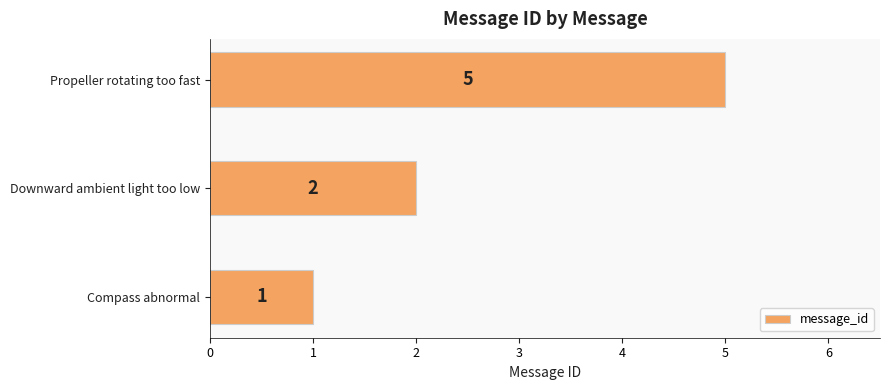

What is the sum of all values?

8